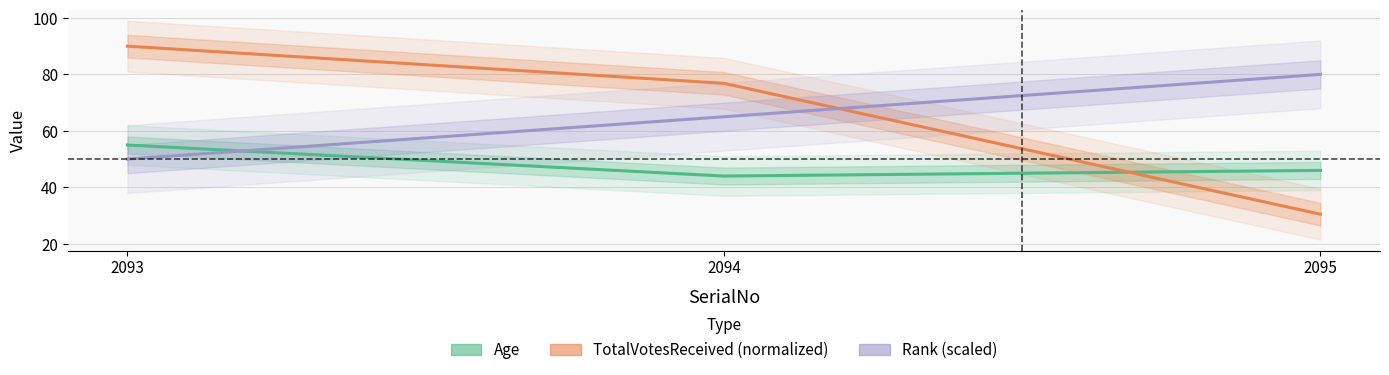

How many values in the Age series exceed 46?

1